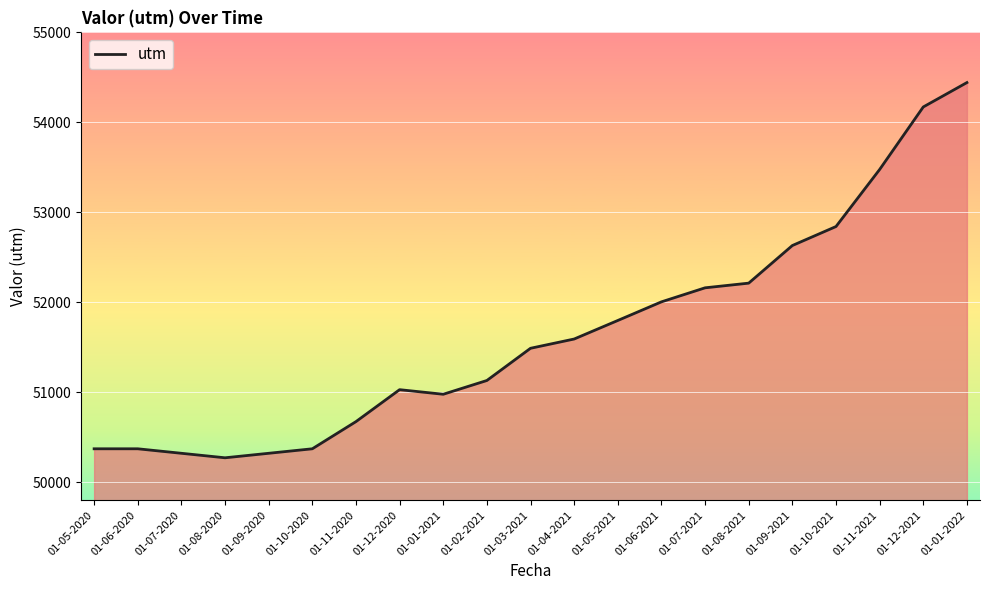

What is the sum of the values at 01-12-2020 and 01-08-2021?

103242